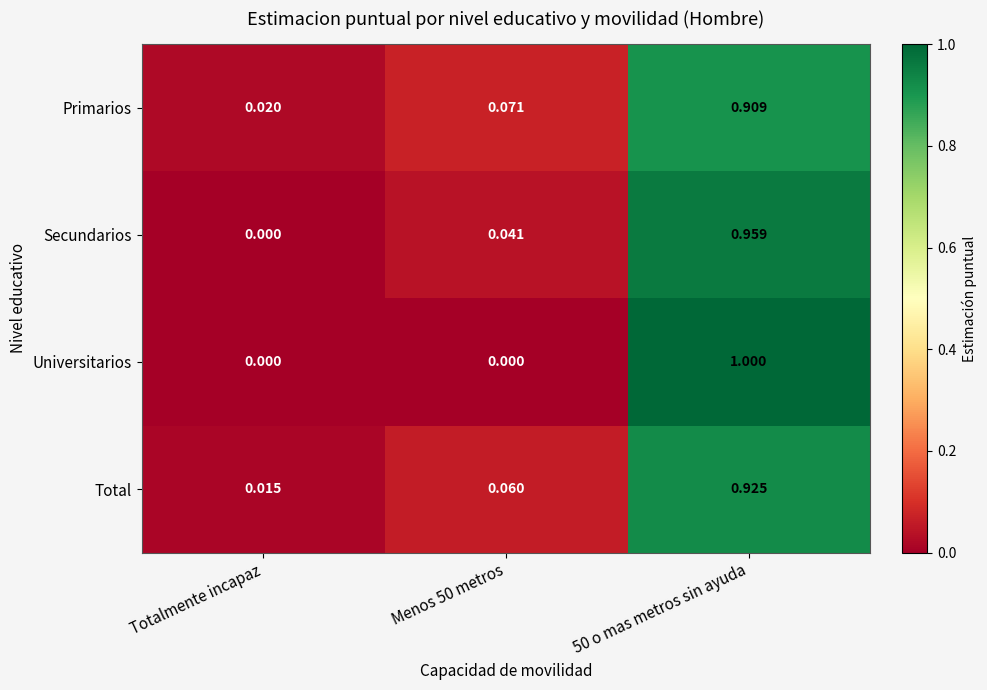

List the series in order of their peak value, lowest first.

Primarios, Total, Secundarios, Universitarios